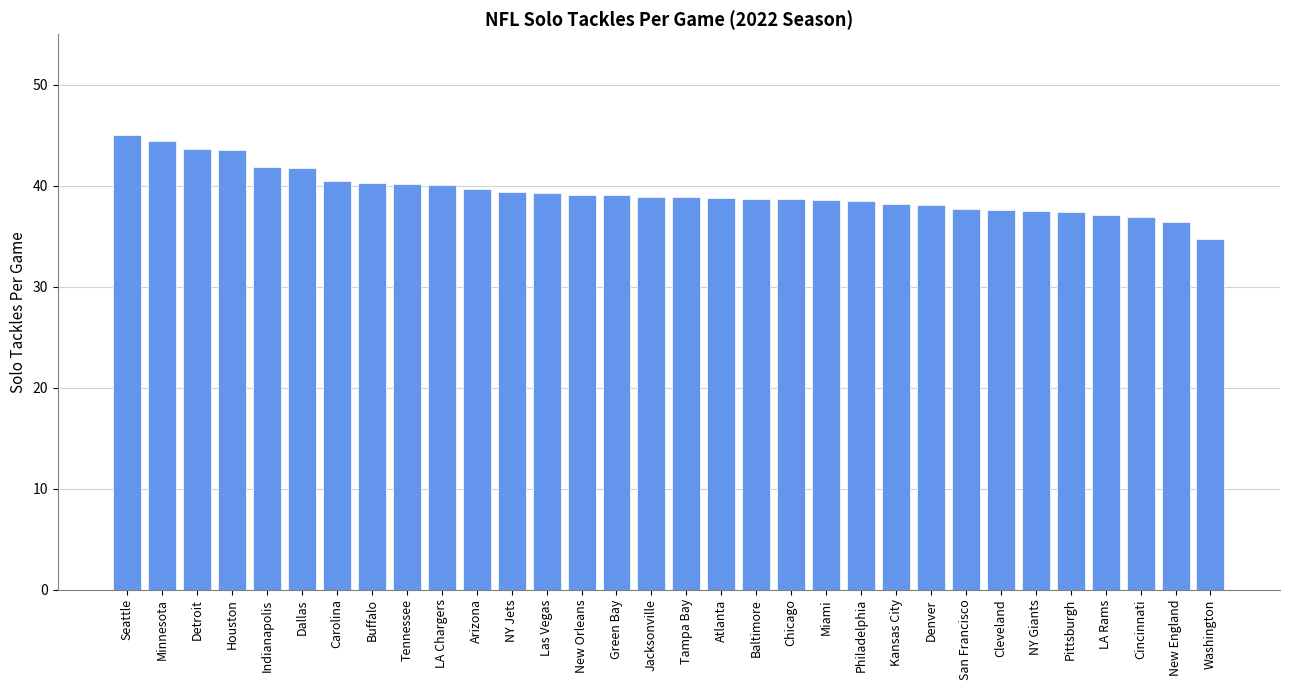

What is the label of the 27th bar from the left?

NY Giants